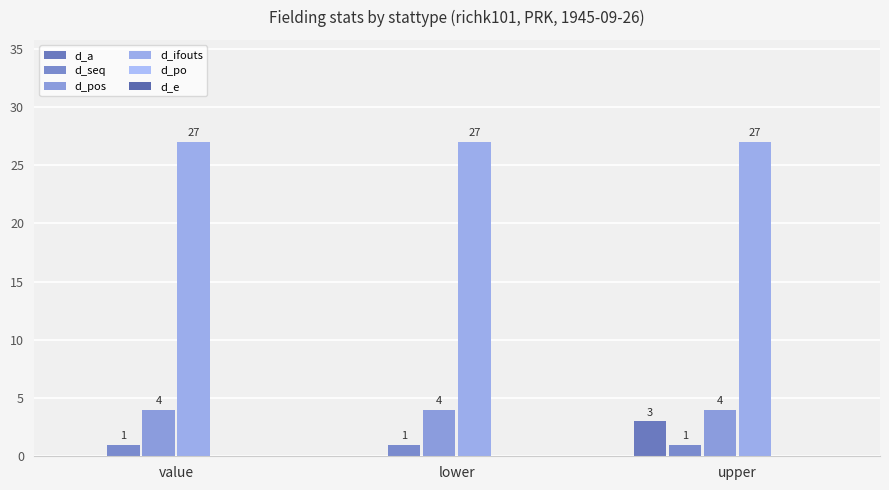

What is the sum of all d_ifouts values?

81